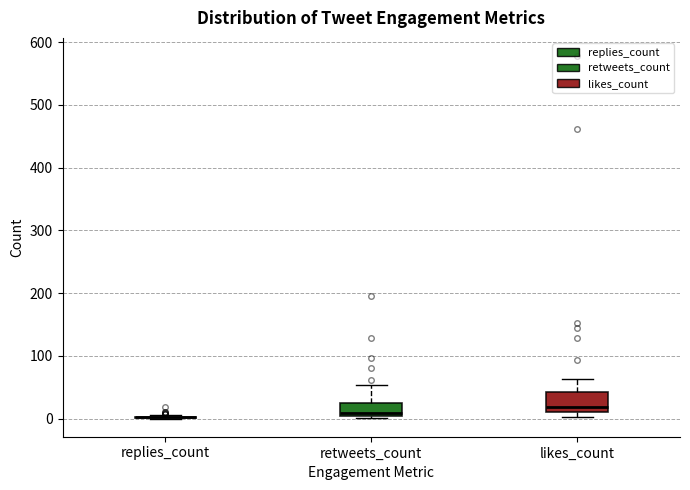

Where does the median line of the box for retweets_count sit on the y-axis? The values are not printed on the chart, so give them approximately, as read against the axis.

10